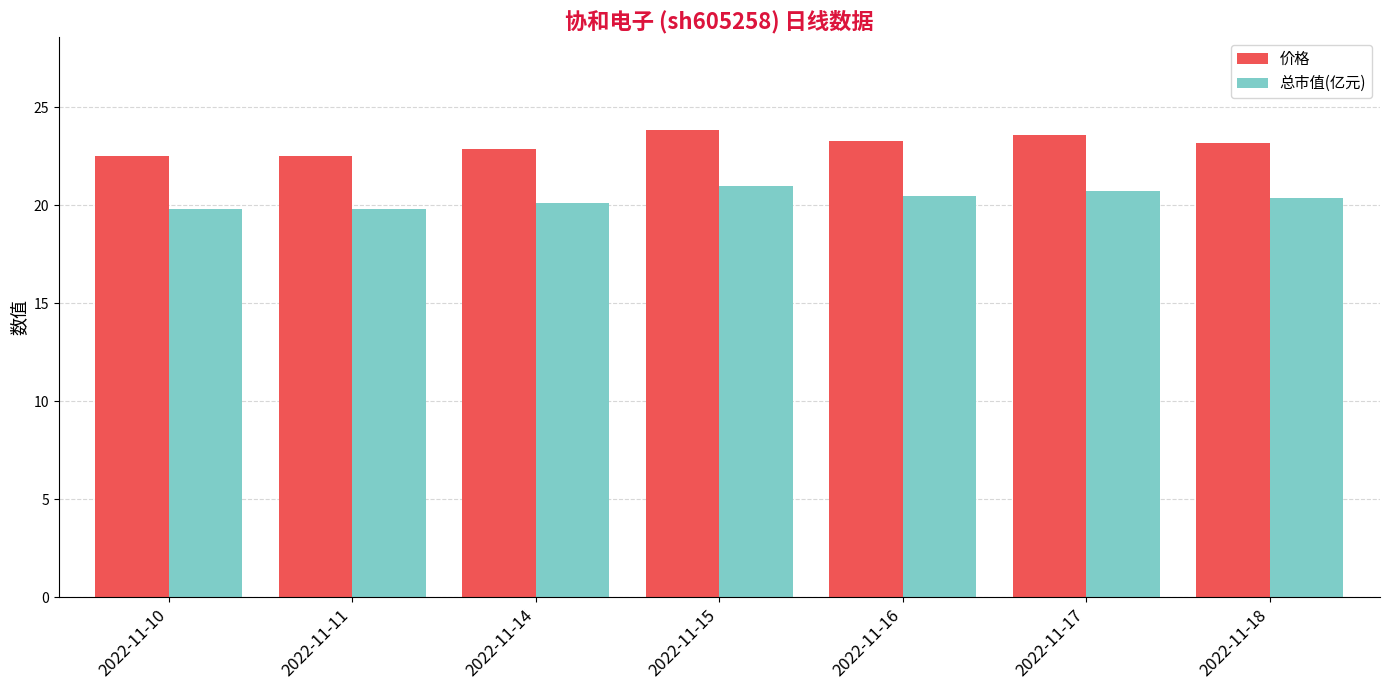

How many 总市值(亿元) values are between 19 and 20?

2